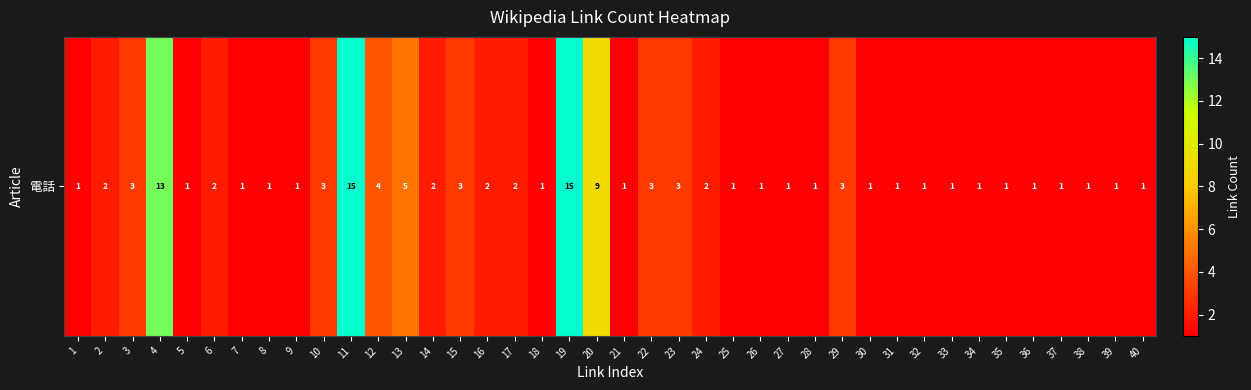

What is the maximum value shown in the chart?

15